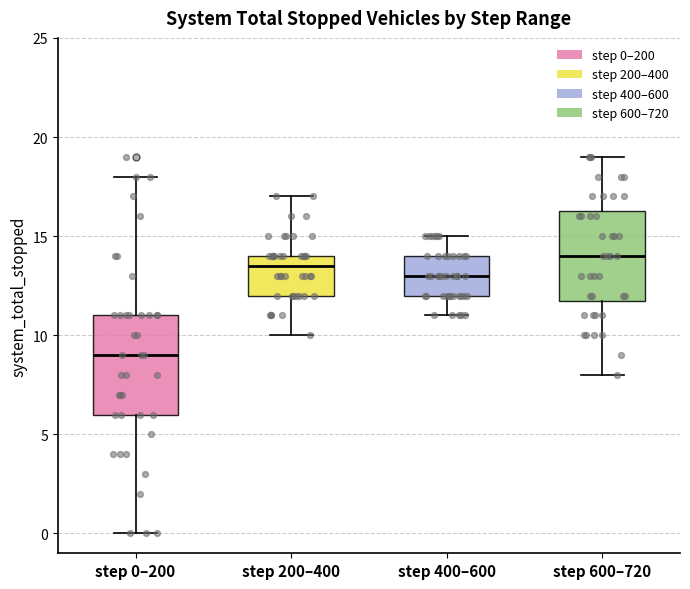

Reading left to right, read every box against the y-axis: the position of its median line, the range the box covers, and the ends of its whiskers. The values are not printed on the chart, so give them approximately, as read against the axis.

step 0–200: median 9.0, box 6.0 to 11.0, whiskers 0.0 to 18.0
step 200–400: median 13.5, box 12.0 to 14.0, whiskers 10.0 to 17.0
step 400–600: median 13.0, box 12.0 to 14.0, whiskers 11.0 to 15.0
step 600–720: median 14.0, box 12.0 to 16.5, whiskers 8.0 to 19.0